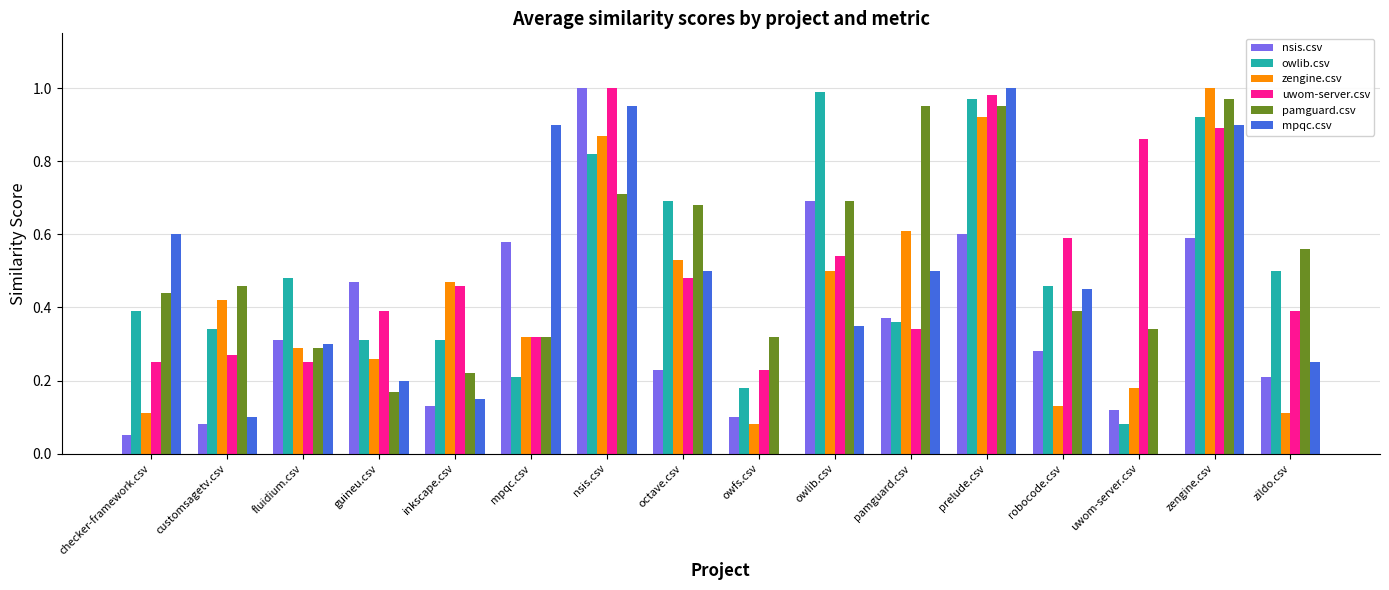

What is the sum of all uwom-server.csv values?

8.2